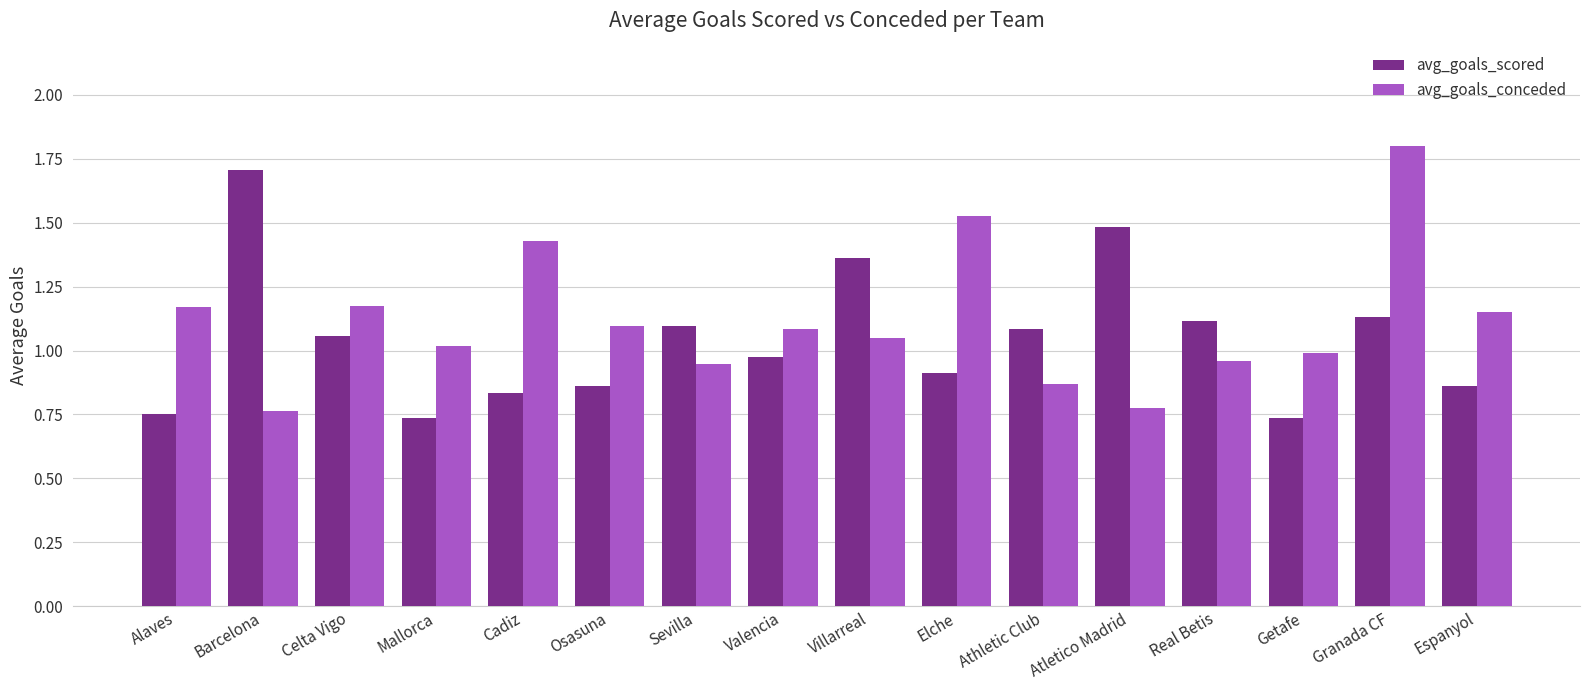

What is the sum of all avg_goals_conceded values?

17.8